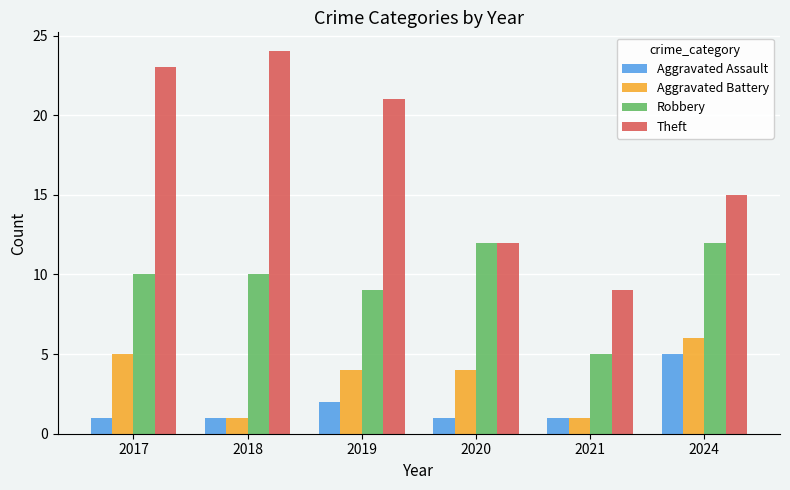

What is the total value across all series at 2024?

38